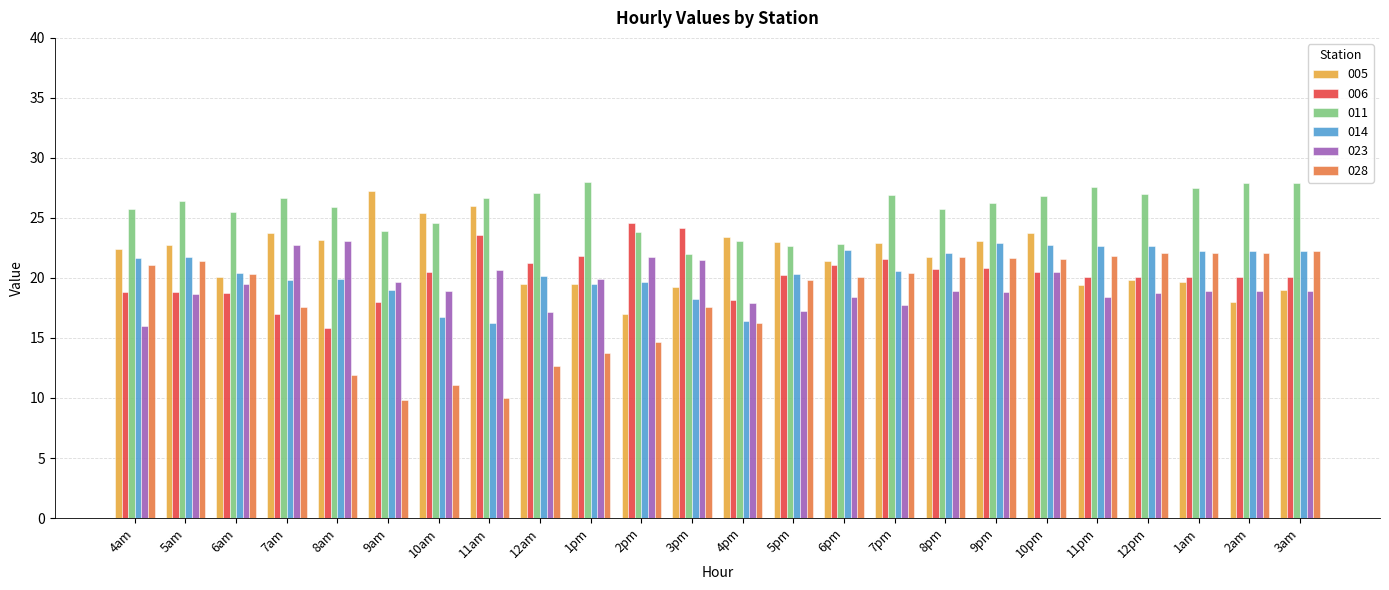

How many data points does each series have?

24